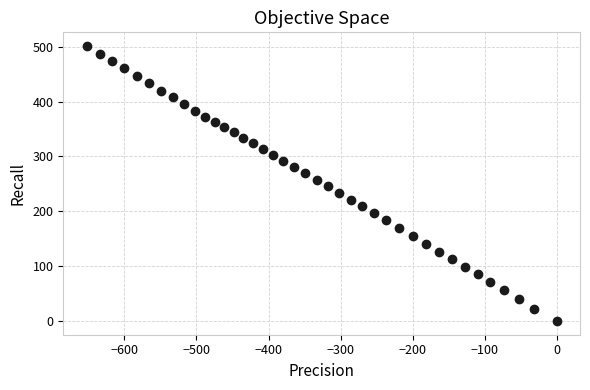

What is the range of Y values (max minus min)?

501.4